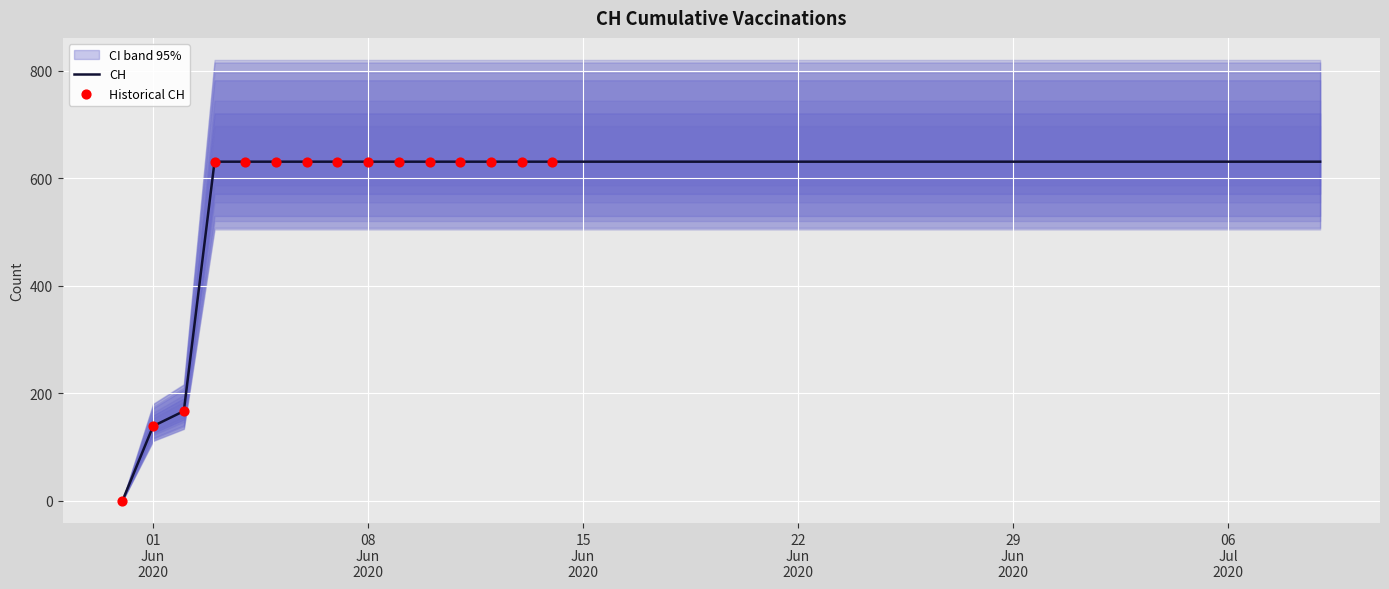

What is the ratio of the value at 2020-06-30 to the value at 2020-06-11?

1.0